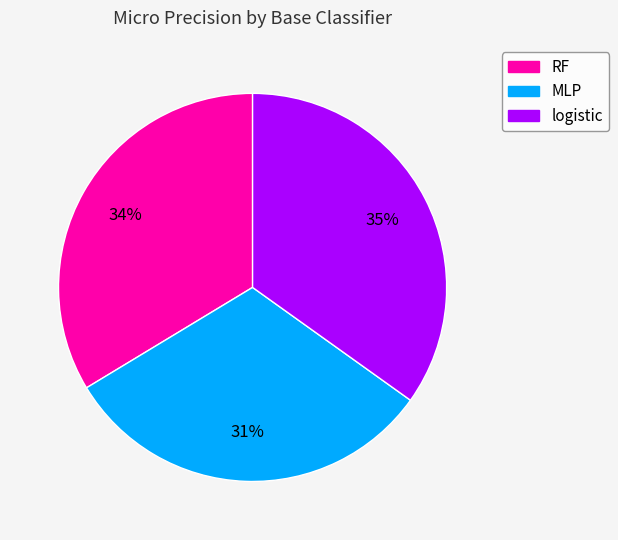

Is there a majority slice in this chart?

No